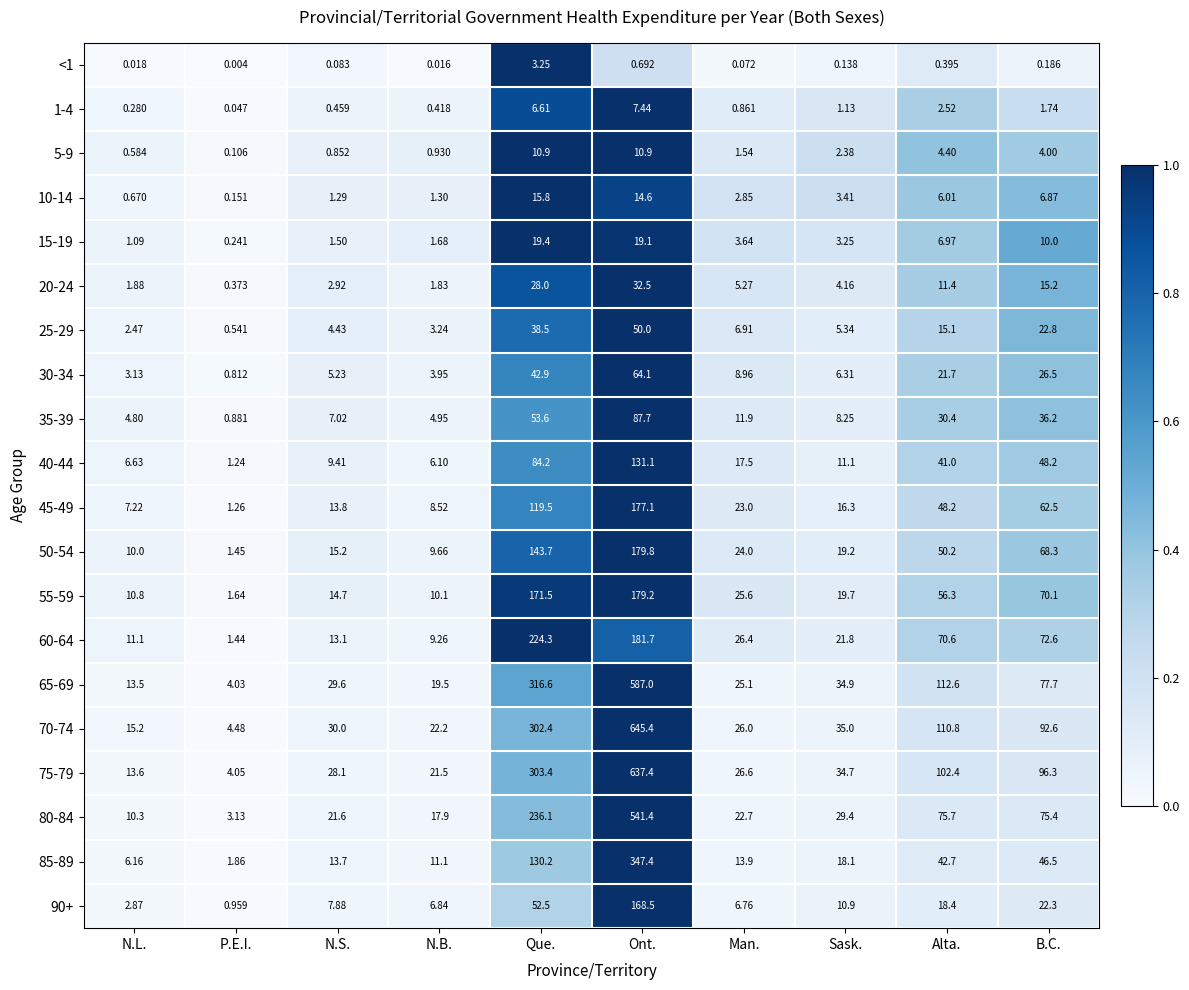

At which category is the sum across all series the highest?

Ont.